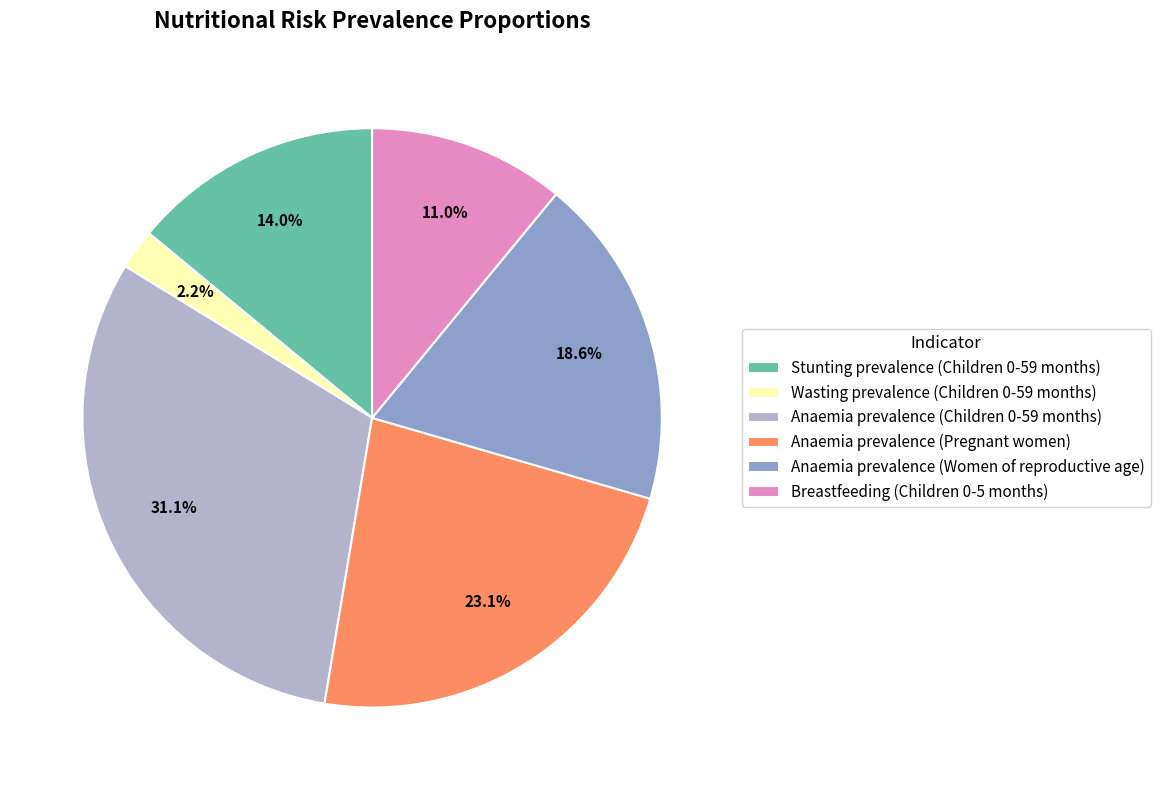

Rank the categories by value from lowest to highest.

Wasting prevalence (Children 0-59 months), Breastfeeding (Children 0-5 months), Stunting prevalence (Children 0-59 months), Anaemia prevalence (Women of reproductive age), Anaemia prevalence (Pregnant women), Anaemia prevalence (Children 0-59 months)